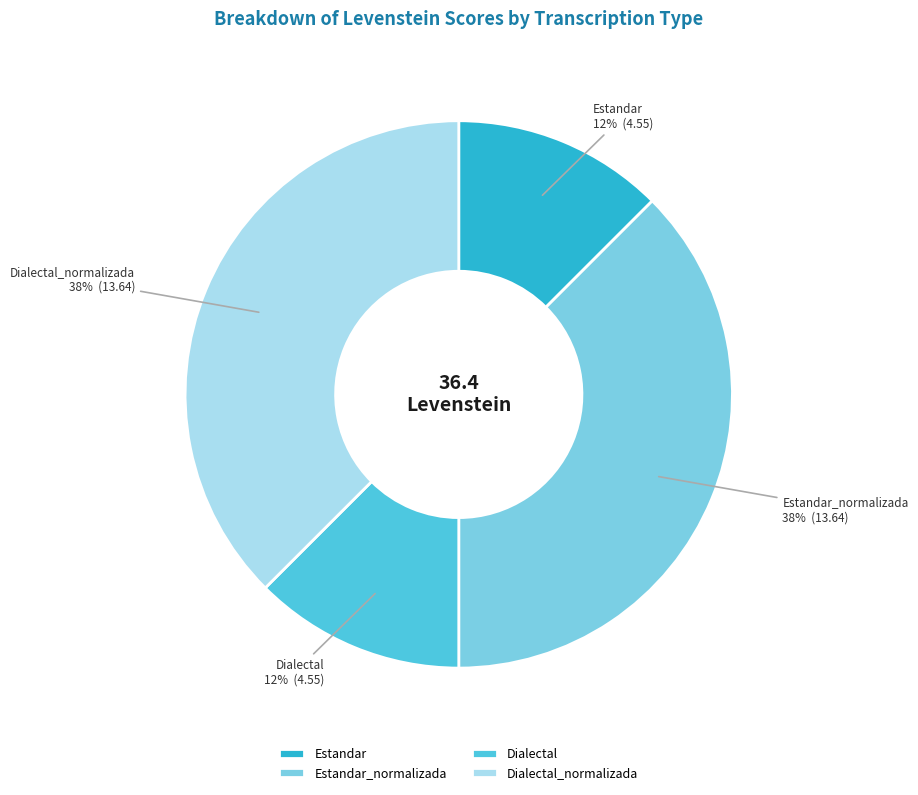

What is the ratio of the value at Dialectal to the value at Estandar_normalizada?

0.3